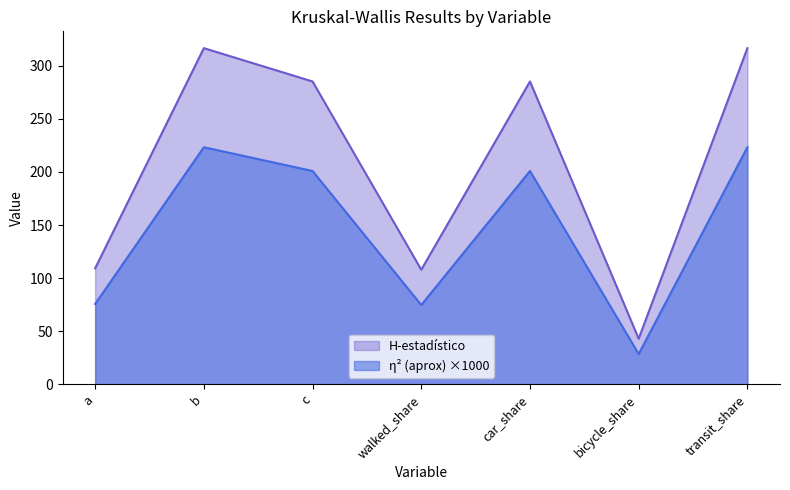

What are all the series names shown in the legend?

H-estadístico, η² (aprox) ×1000